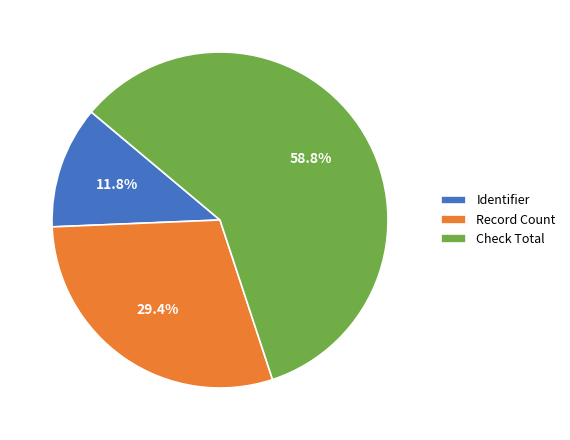

To the nearest percent, what percentage of the pie is Check Total?

59%